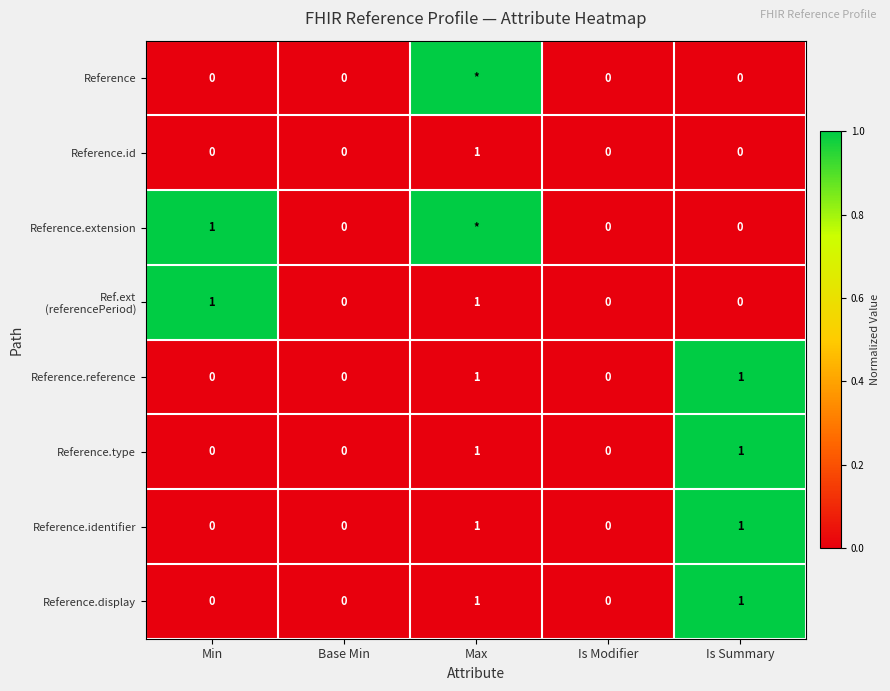

Is it true that Reference.type equals 0 at Base Min?

True